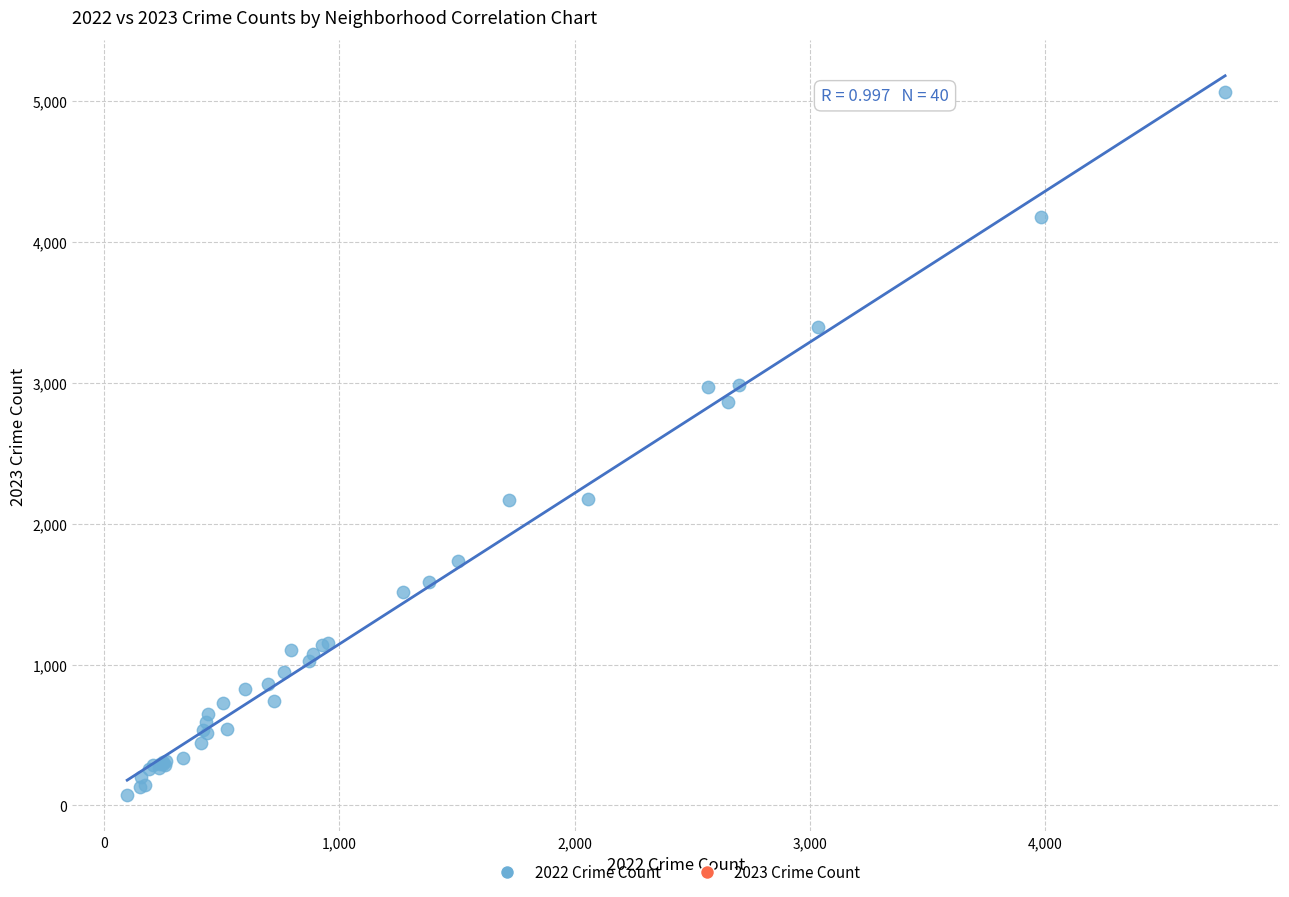

What Y value in the scatter plot is closest to 2568?

2862